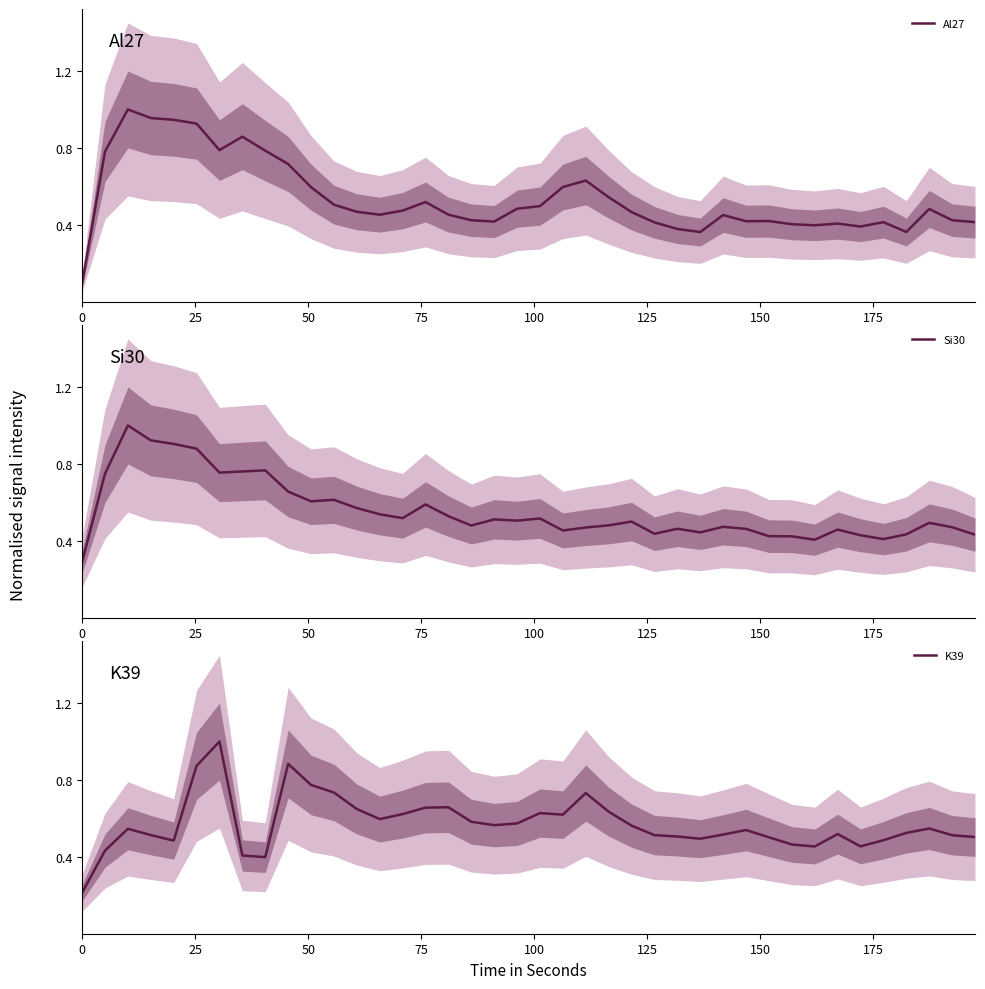

Reading left to right, transcribe all the data shown in this chart.

Al27: 0.1	0.8	1.0	1.0	0.9	0.9	0.8	0.9	0.8	0.7	0.6	0.5	0.5	0.5	0.5	0.5	0.5	0.4	0.4	0.5	0.5	0.6	0.6	0.5	0.5	0.4	0.4	0.4	0.5	0.4	0.4	0.4	0.4	0.4	0.4	0.4	0.4	0.5	0.4	0.4
Si30: 0.3	0.7	1.0	0.9	0.9	0.9	0.8	0.8	0.8	0.7	0.6	0.6	0.6	0.5	0.5	0.6	0.5	0.5	0.5	0.5	0.5	0.5	0.5	0.5	0.5	0.4	0.5	0.4	0.5	0.5	0.4	0.4	0.4	0.5	0.4	0.4	0.4	0.5	0.5	0.4
K39: 0.2	0.4	0.5	0.5	0.5	0.9	1.0	0.4	0.4	0.9	0.8	0.7	0.6	0.6	0.6	0.7	0.7	0.6	0.6	0.6	0.6	0.6	0.7	0.6	0.6	0.5	0.5	0.5	0.5	0.5	0.5	0.5	0.5	0.5	0.5	0.5	0.5	0.5	0.5	0.5